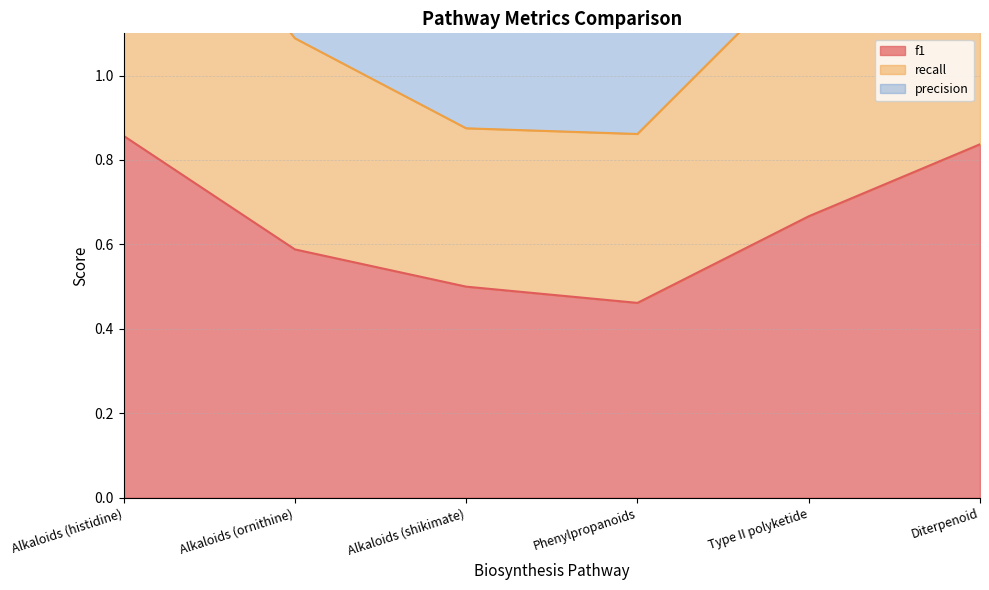

What value does the f1 series have at Alkaloids (histidine)?

0.9